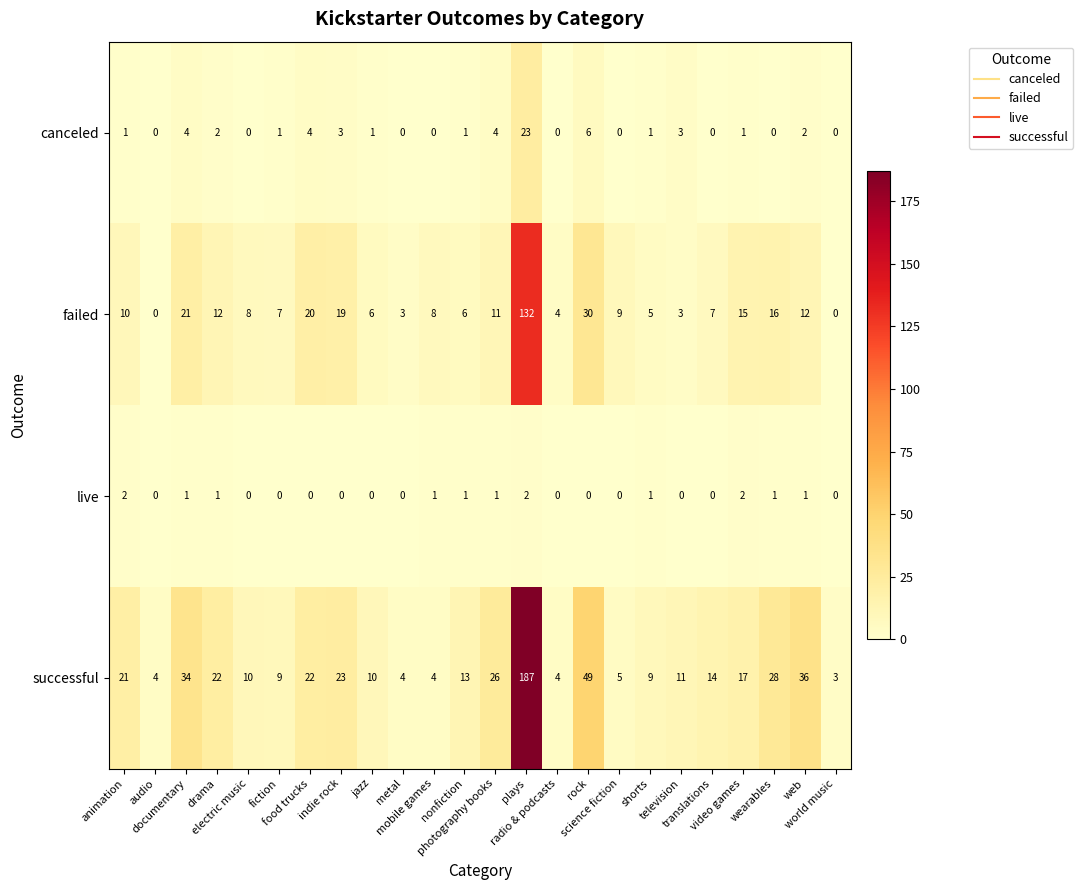

How many distinct data groups are displayed?

4